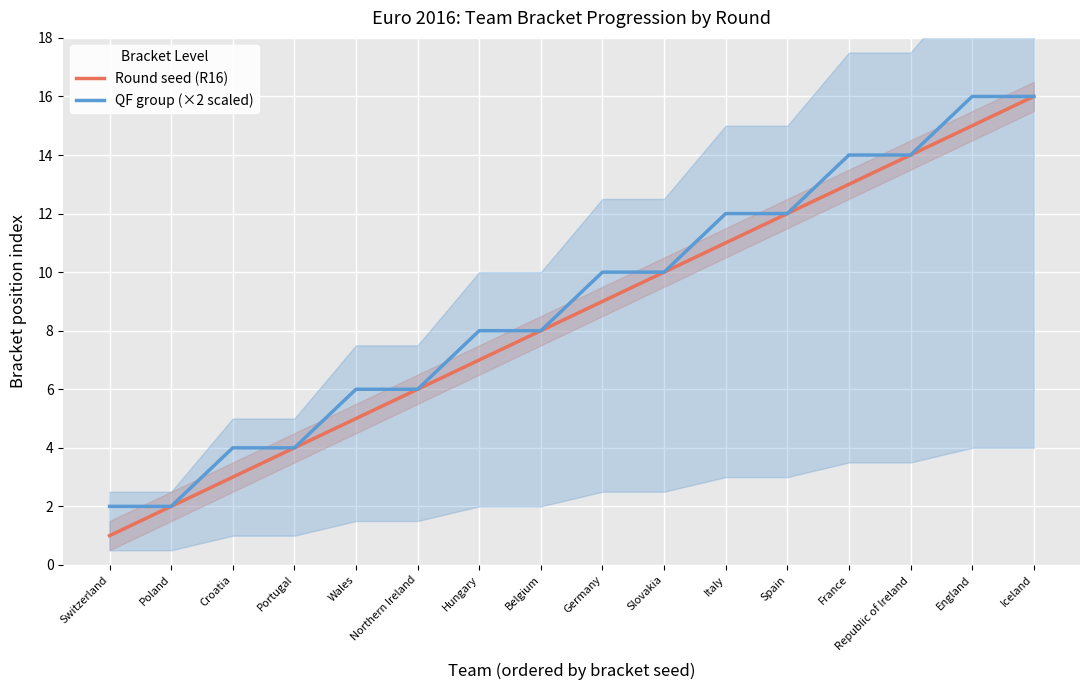

True or false: Round seed (R16) has a value of 1 at Poland.

False